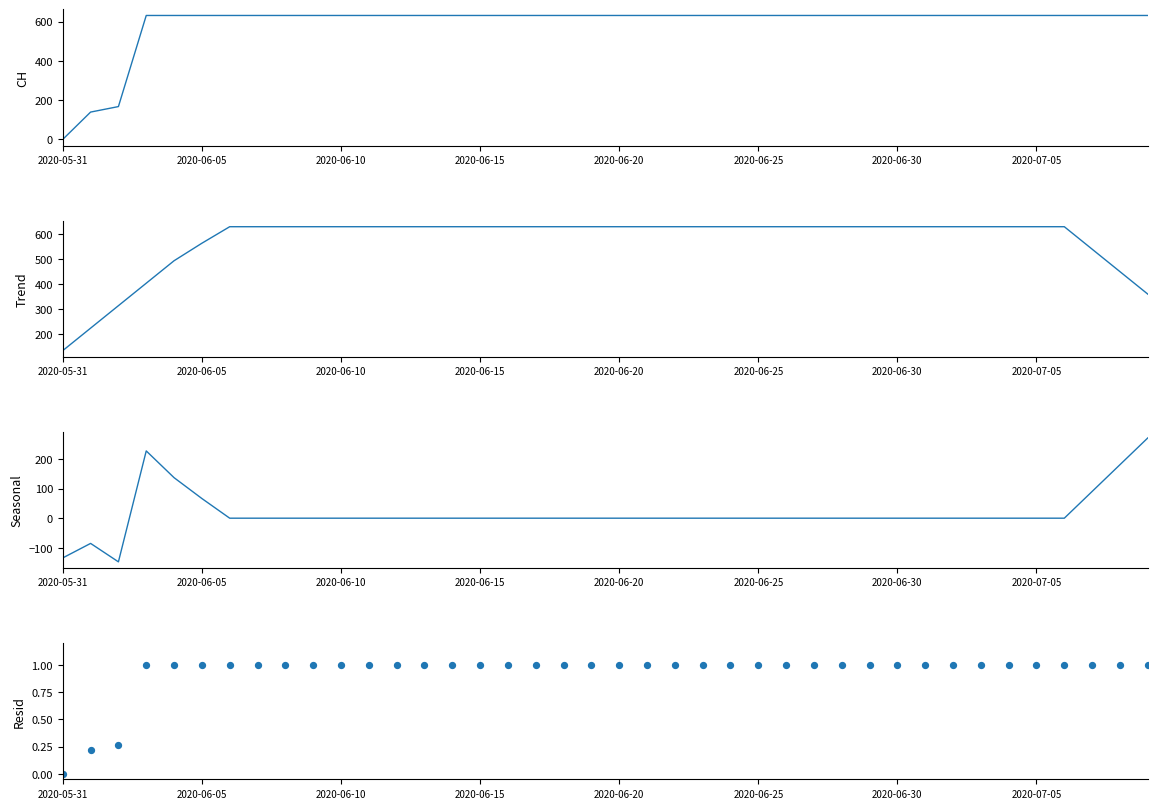

At which category is the sum across all series the highest?

2020-06-15